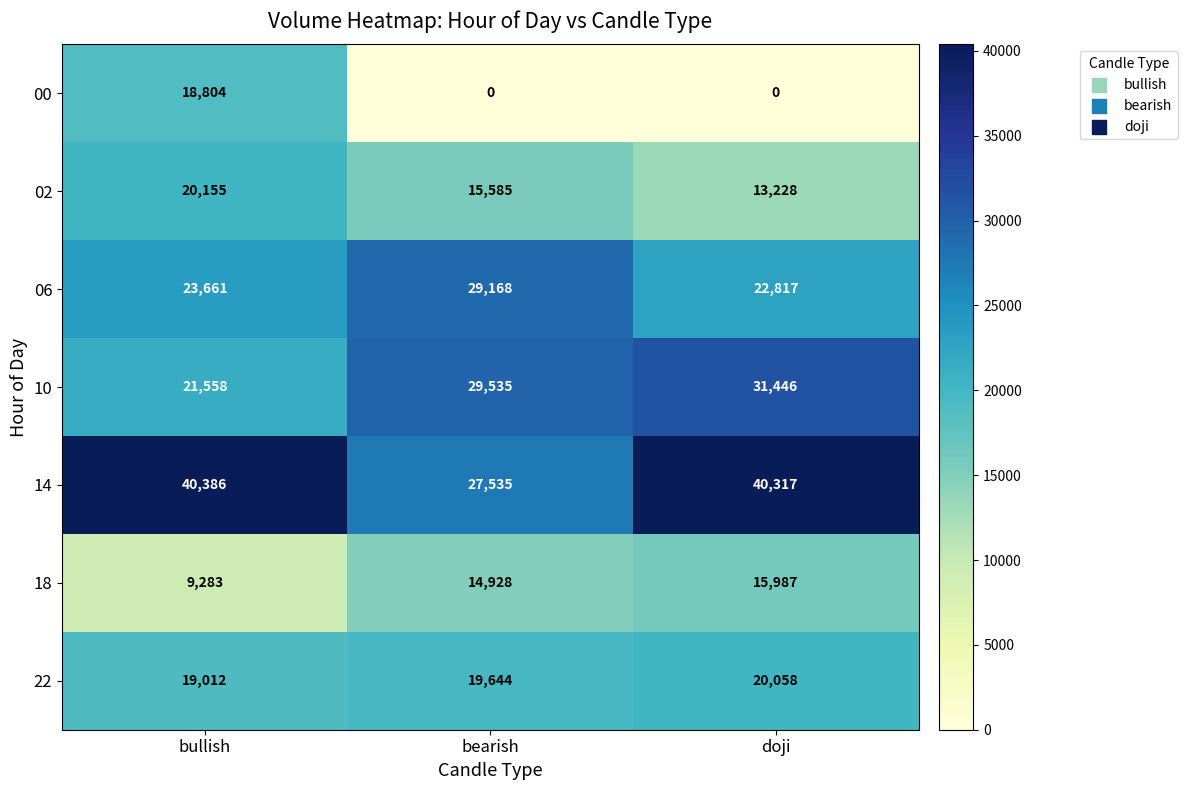

The value of 10 at bearish is 12551. True or false?

False